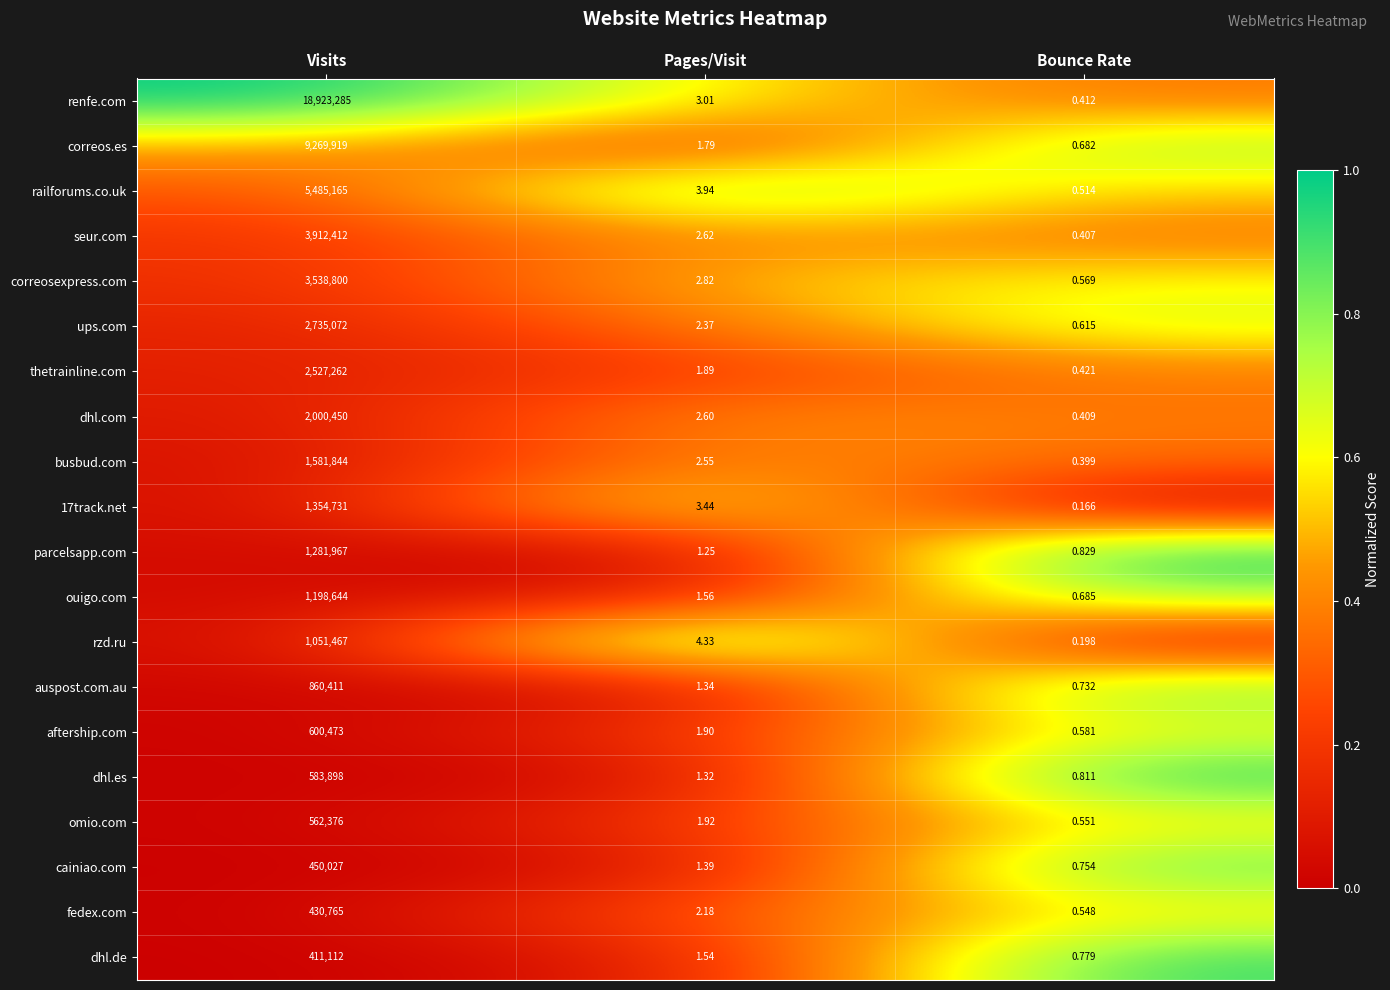

Between Visits and Pages/Visit, which series saw the biggest shift?

renfe.com